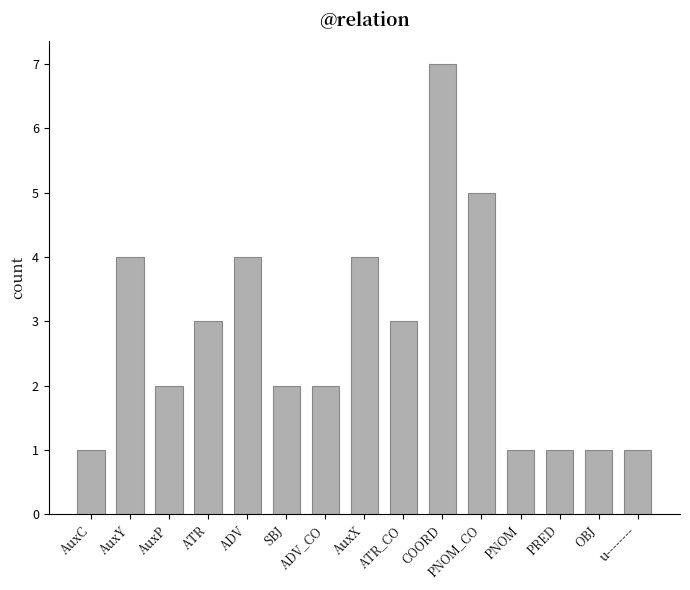

What is the value of the 13th bar from the left?

1